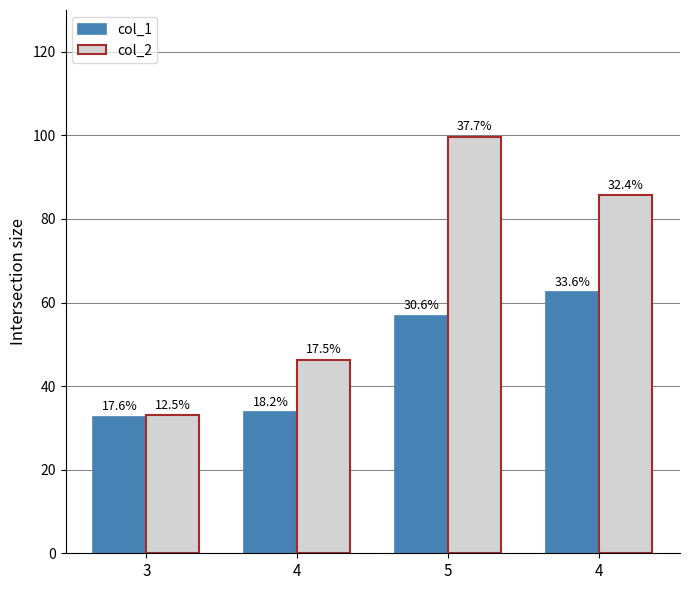

What is the maximum value for col_2?

99.7